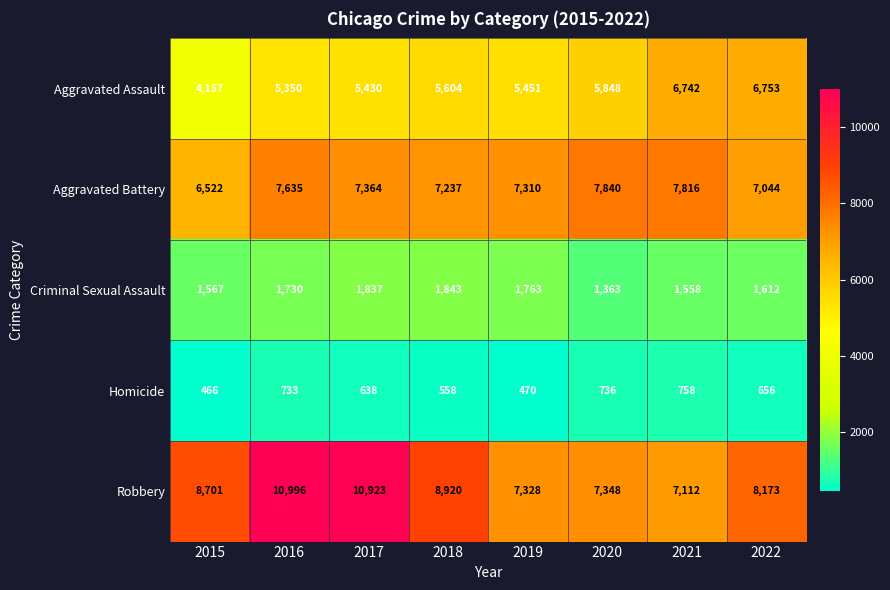

What is the greatest value displayed?

10996